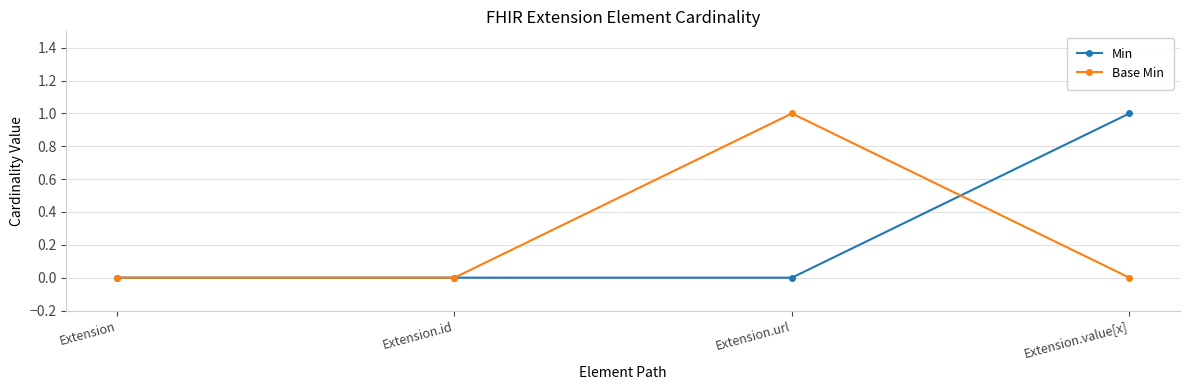

The Min series shows 0 at Extension.url. True or false?

True